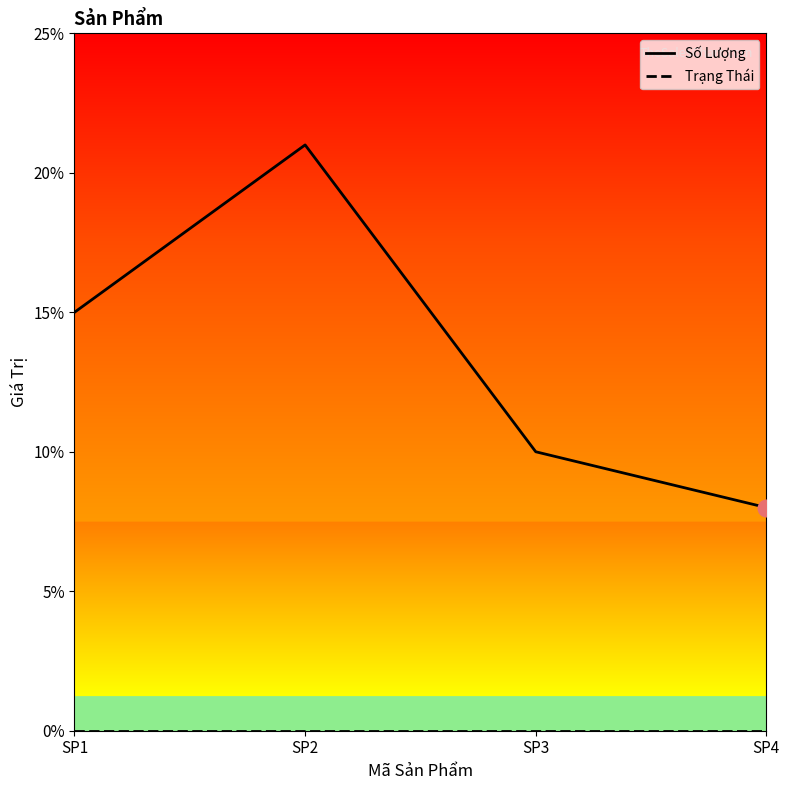

How many interior local peaks does the Số Lượng series have?

1